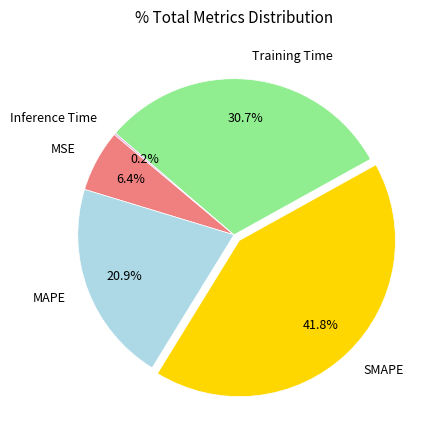

Which category has the biggest portion of the pie?

SMAPE